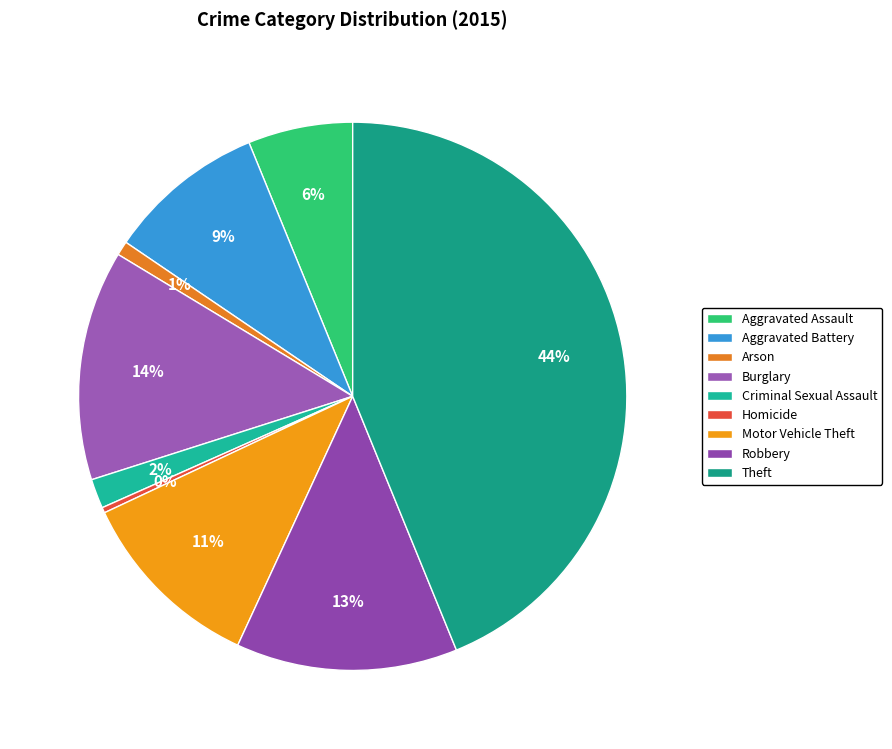

Count the number of slices in the pie.

9